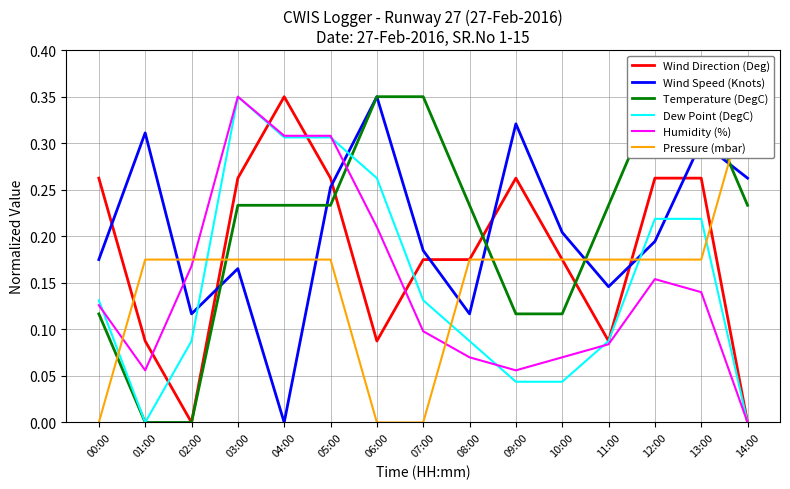

What is the difference between the maximum and second lowest values in the Wind Direction (Deg) series?

0.3